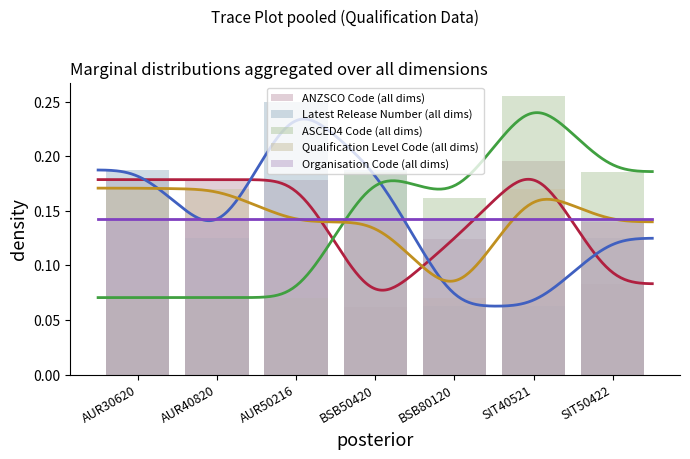

Between BSB80120 and SIT40521, which series saw the biggest shift?

Qualification Level Code (all dims)